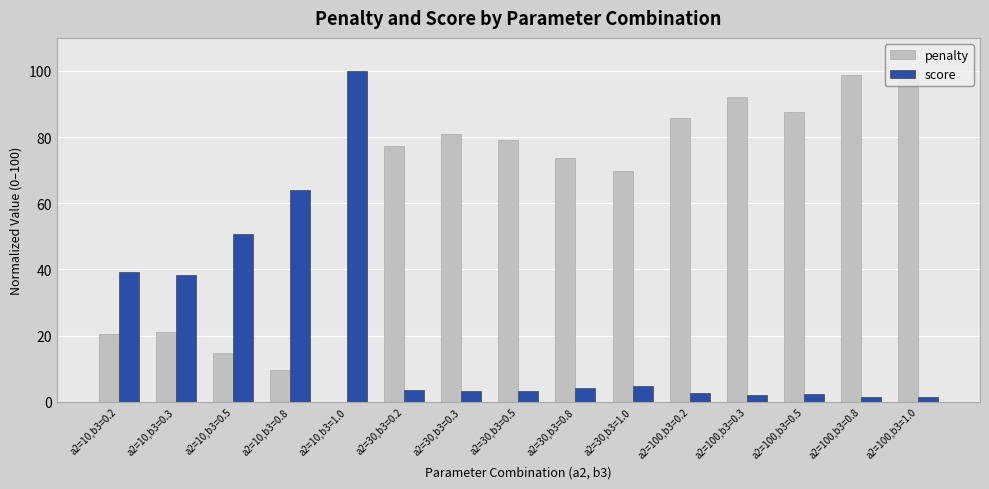

The value of penalty at a2=30,b3=0.3 is 117.2. True or false?

False